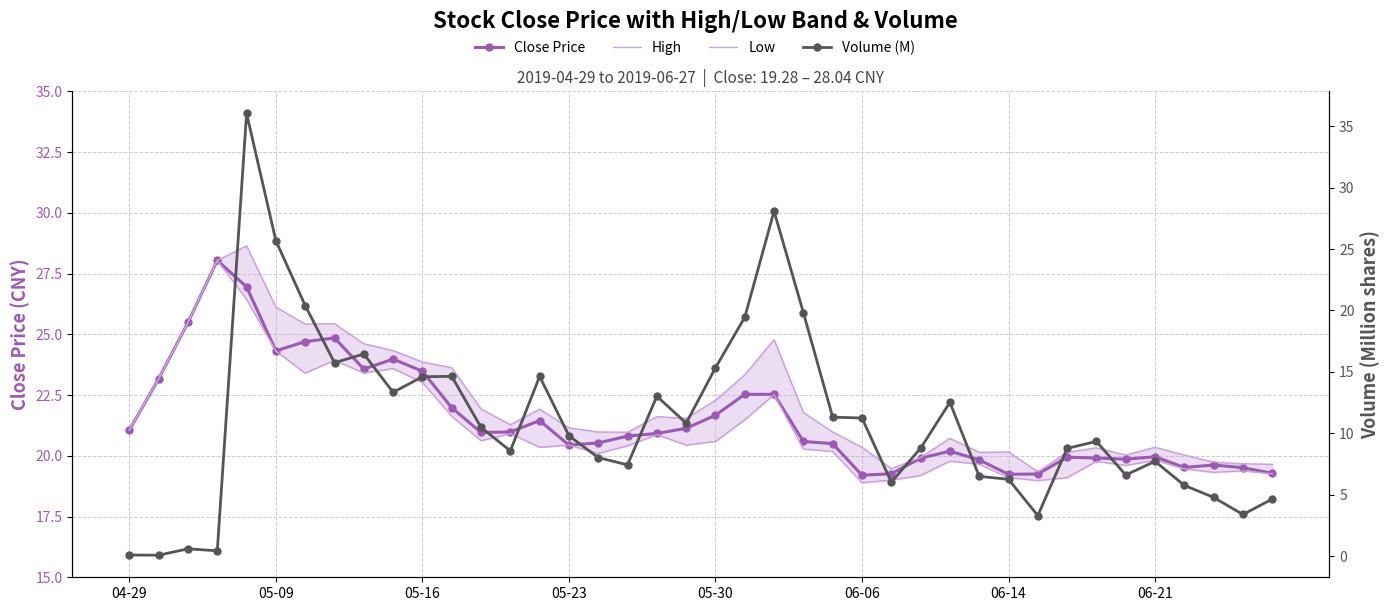

The High series shows 33.5 at 39. True or false?

False